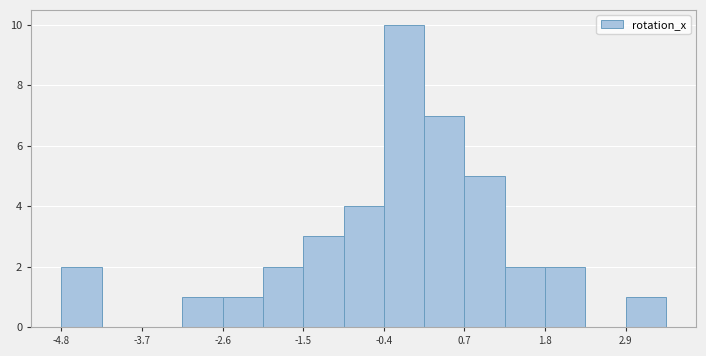

Read against the x-axis, roughly where is the centre of the tallest bar?

0.0